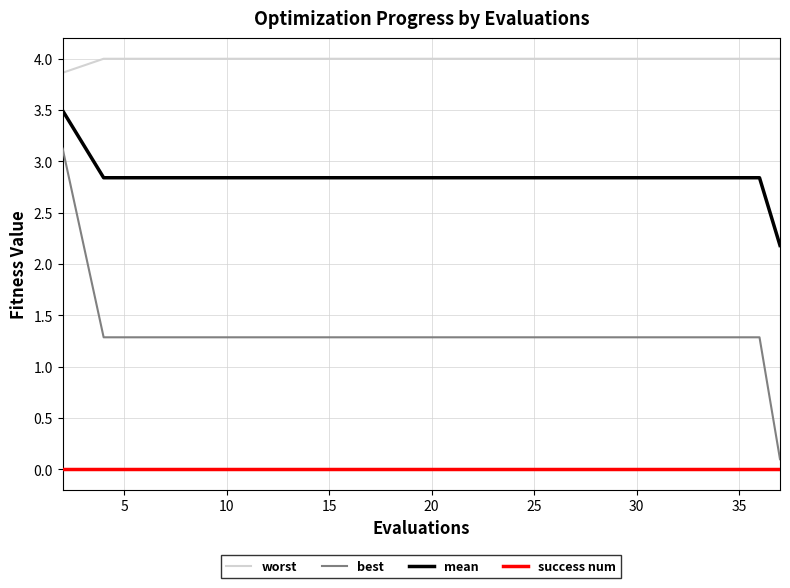

Which series has the largest range (max minus min)?

best